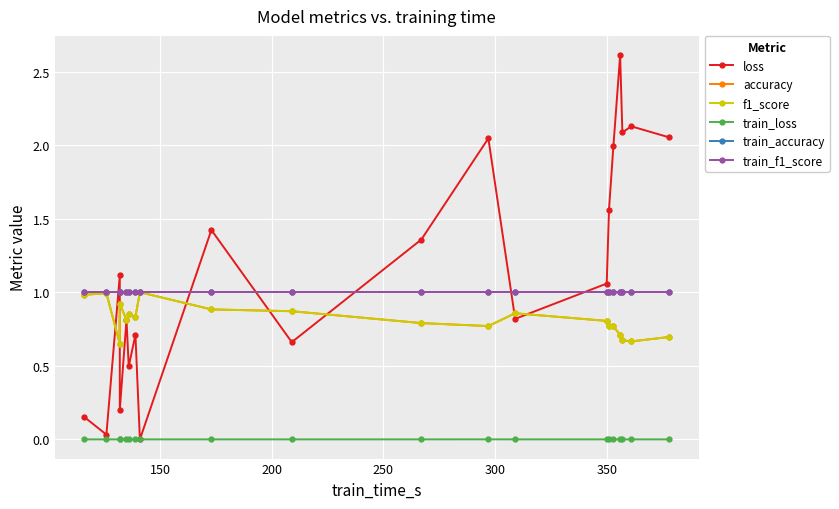

True or false: train_loss and f1_score intersect in this chart.

False